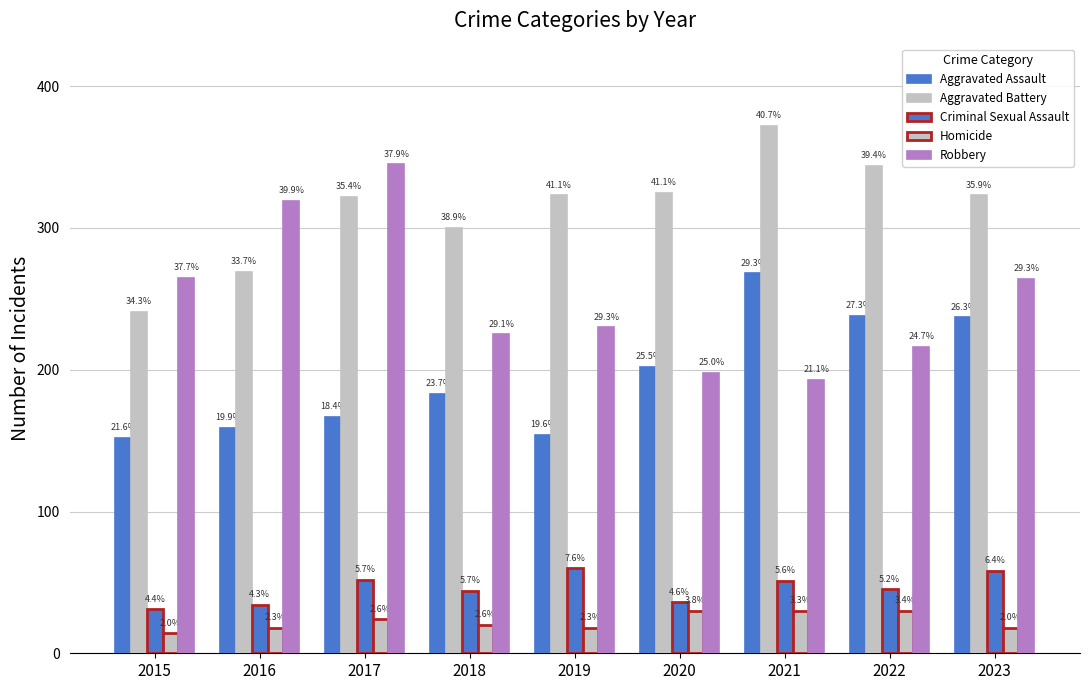

At which label does Criminal Sexual Assault first exceed 45?

2017